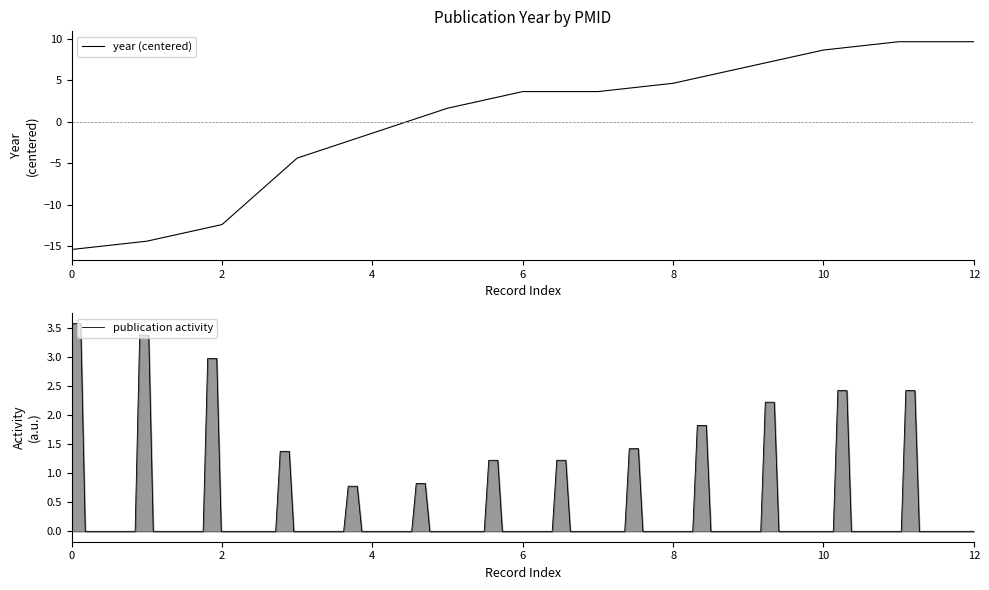

What is the difference between the maximum and second lowest values?

24.0